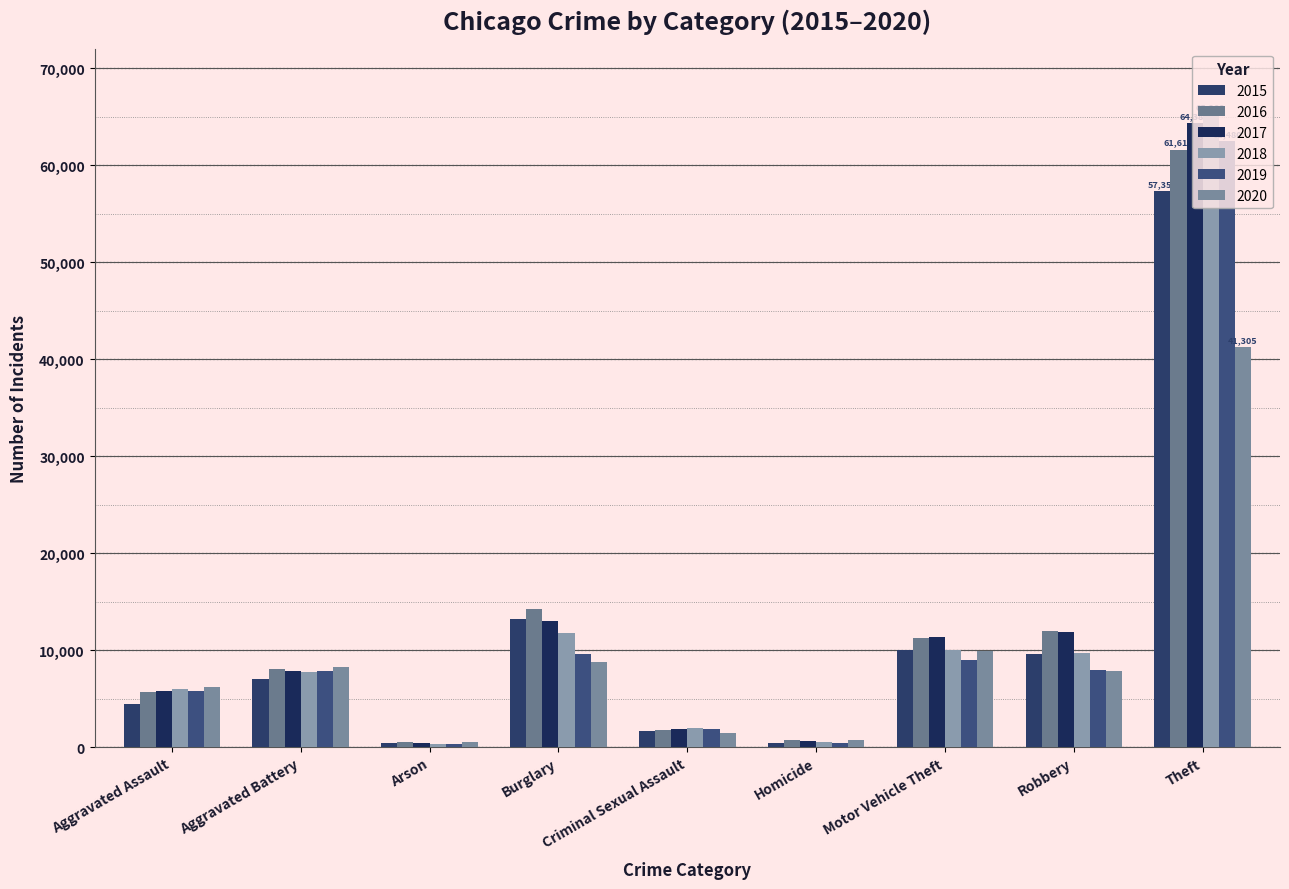

Between Arson and Criminal Sexual Assault, which series saw the biggest shift?

2018